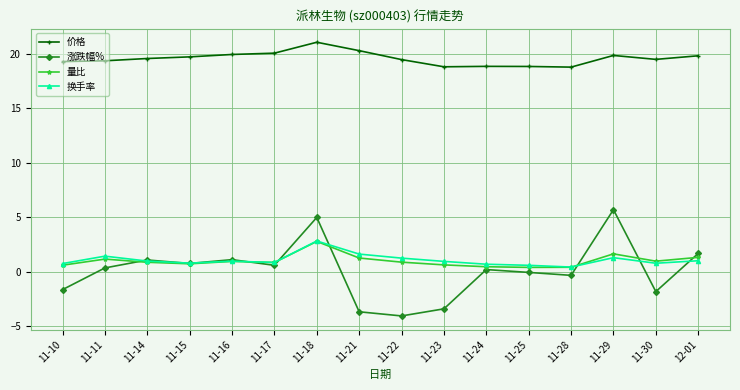

Which label corresponds to the largest value in the chart?

11-18